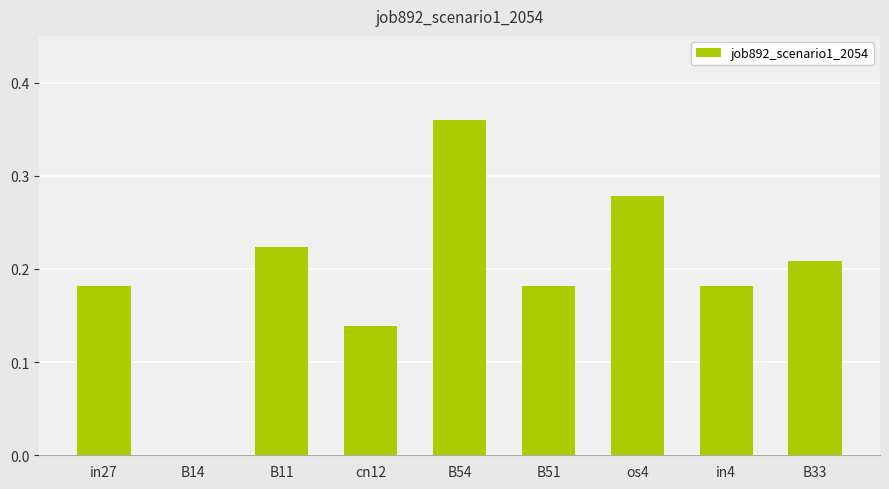

How many positive values are there?

8